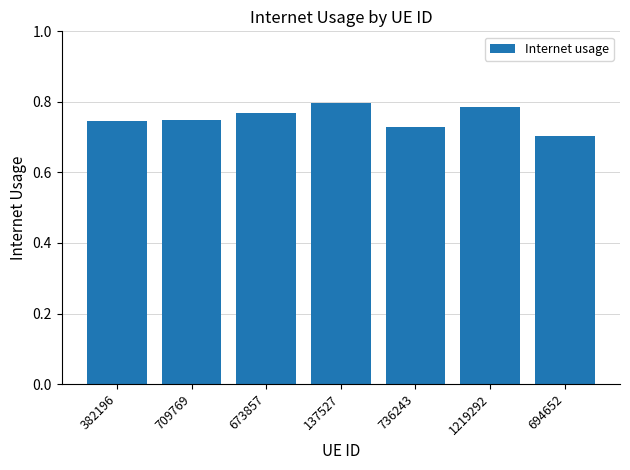

What is the difference between the second highest and minimum values?

0.1